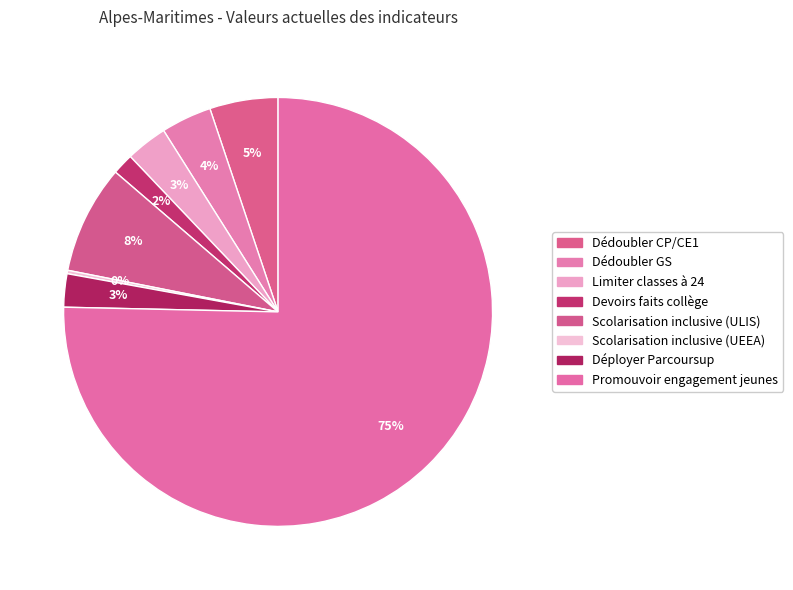

Is there any slice that represents more than half of the pie?

Yes